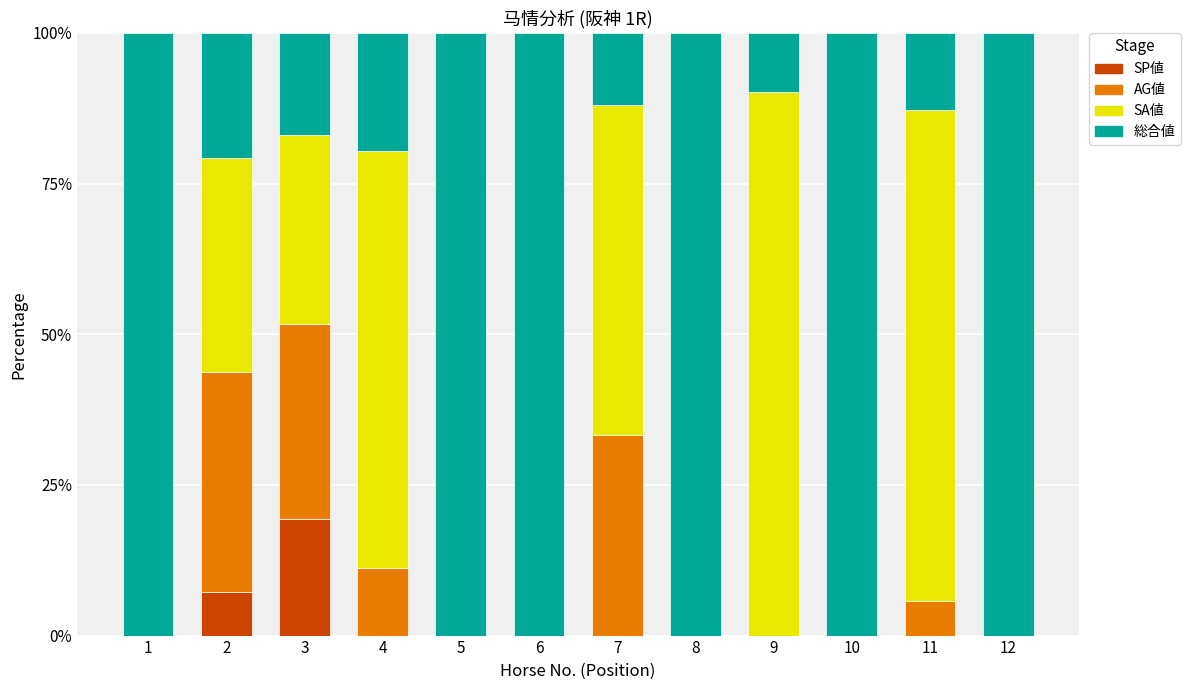

Is it true that SP値 equals 0.0 at 5?

True